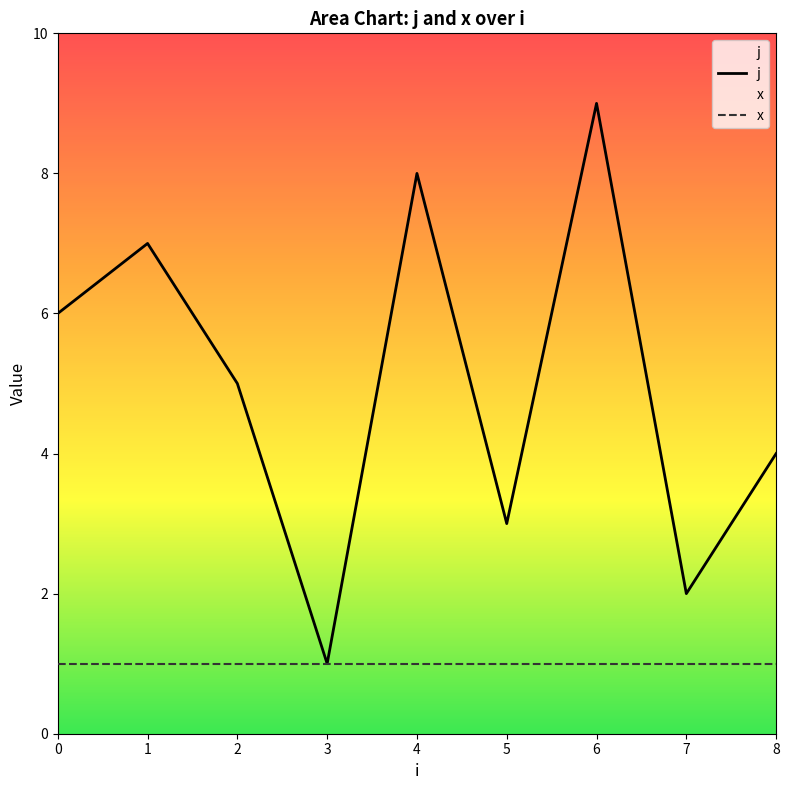

Approximately how many times larger is the value at 8 compared to 1?

0.6